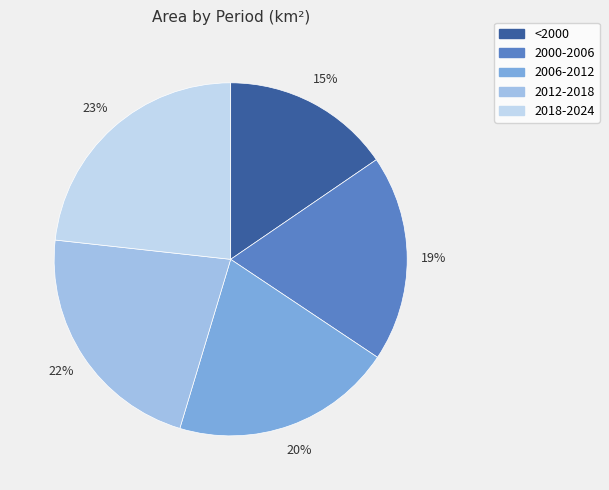

How many slices are in this pie chart?

5